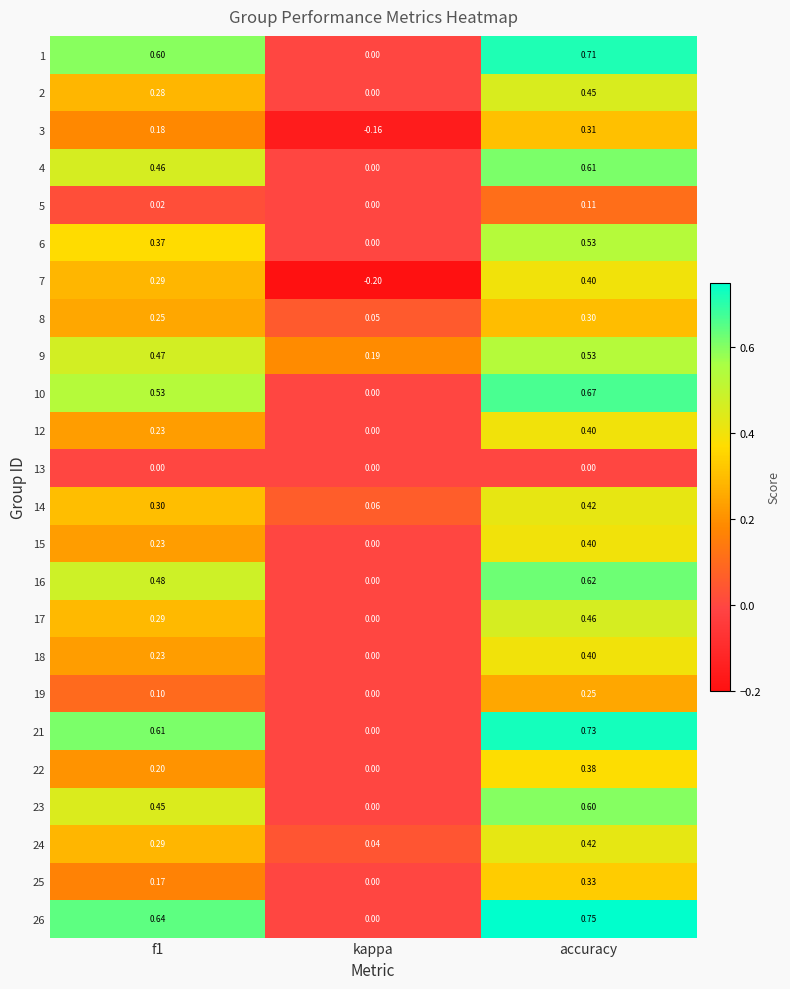

At which category does the chart reach its minimum across all series?

kappa